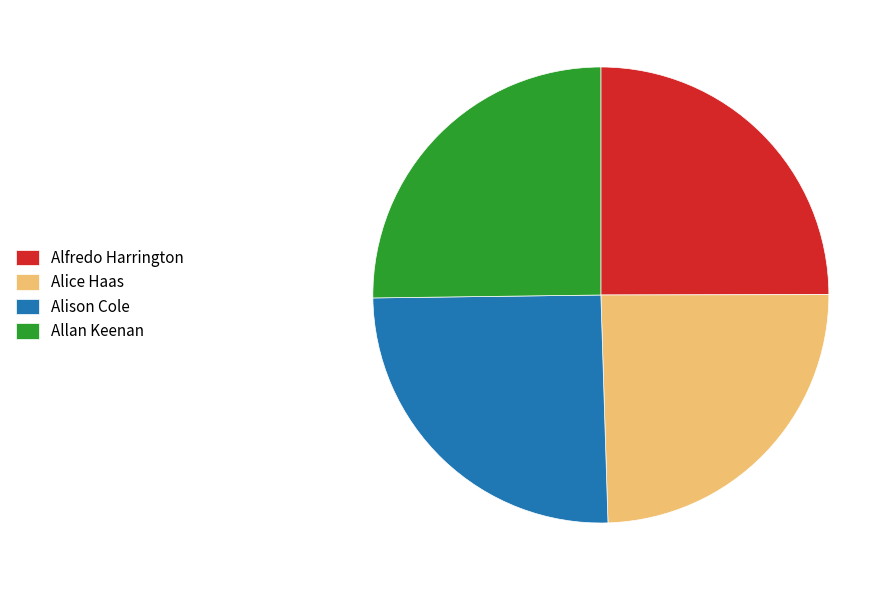

Is it true that Alison Cole is 12% of the pie?

False